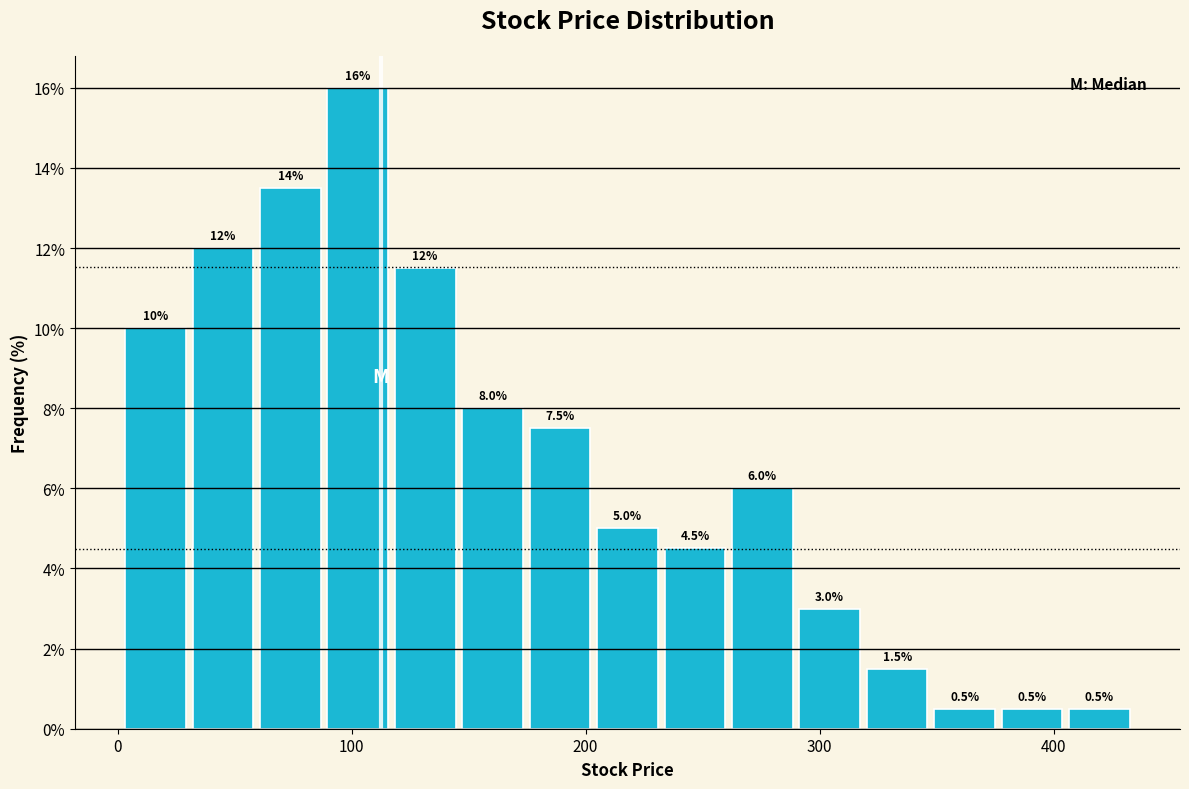

Around what value on the x-axis is the tallest bar? Give the approximate position of its centre, as read against the axis.

100